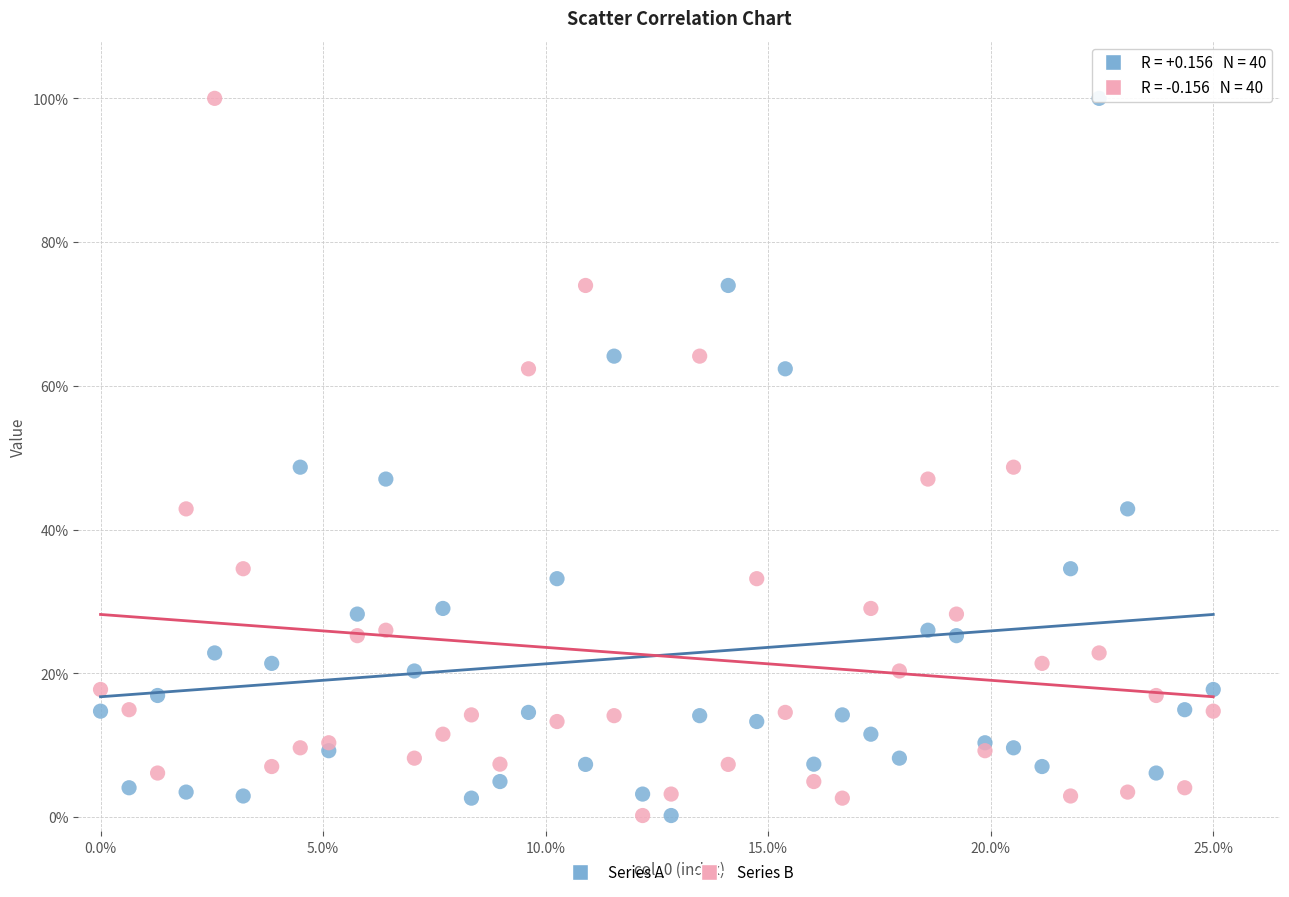

What are all the series names shown in the legend?

Series A, Series B